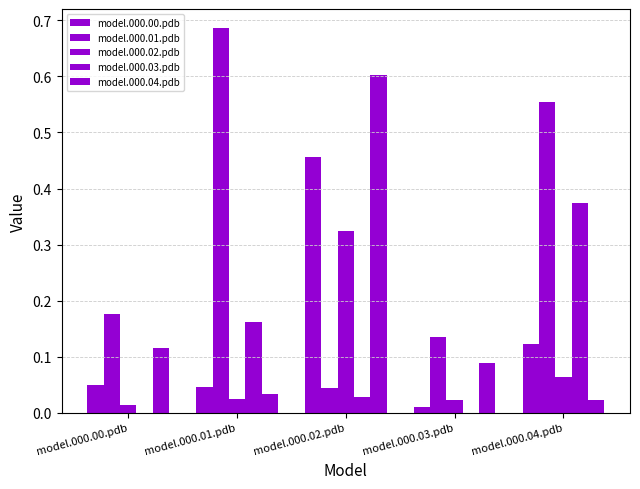

What position from the right is model.000.03.pdb?

2